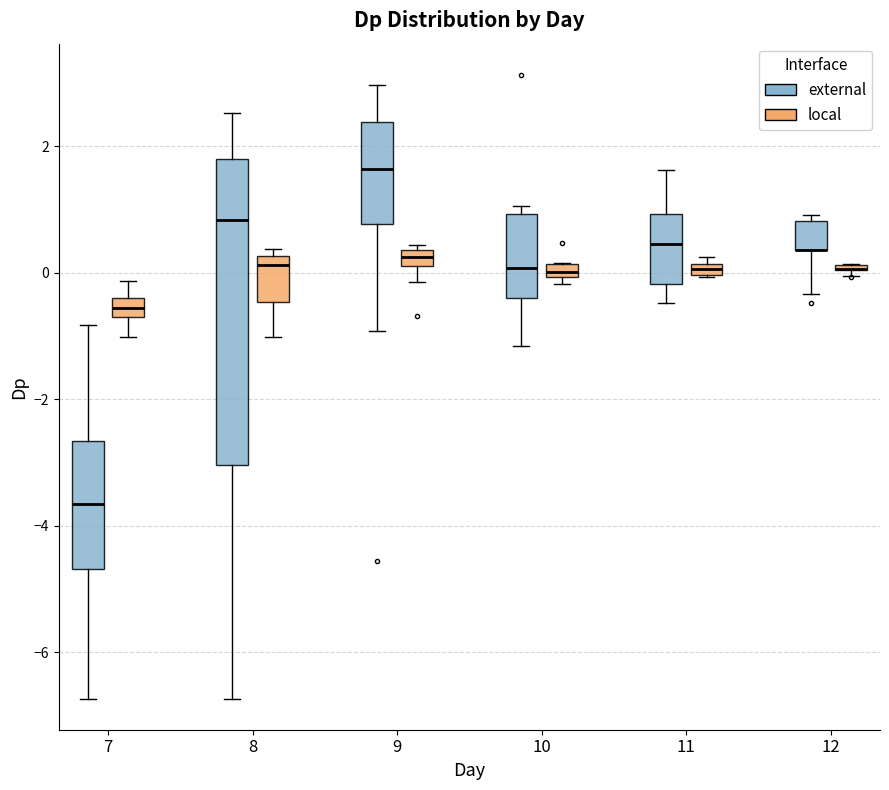

Which box is the tallest, from its lower edge to its upper edge?

8 (external)